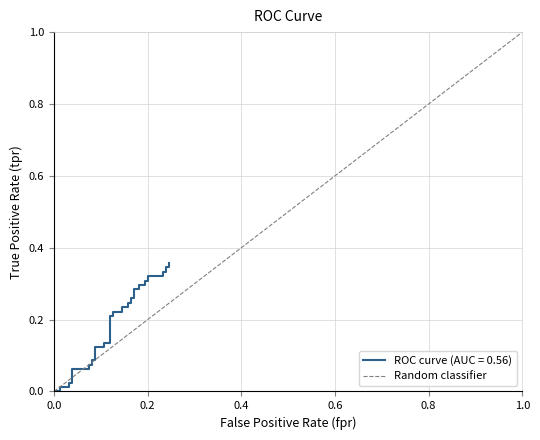

How many categories are shown in the chart?

2